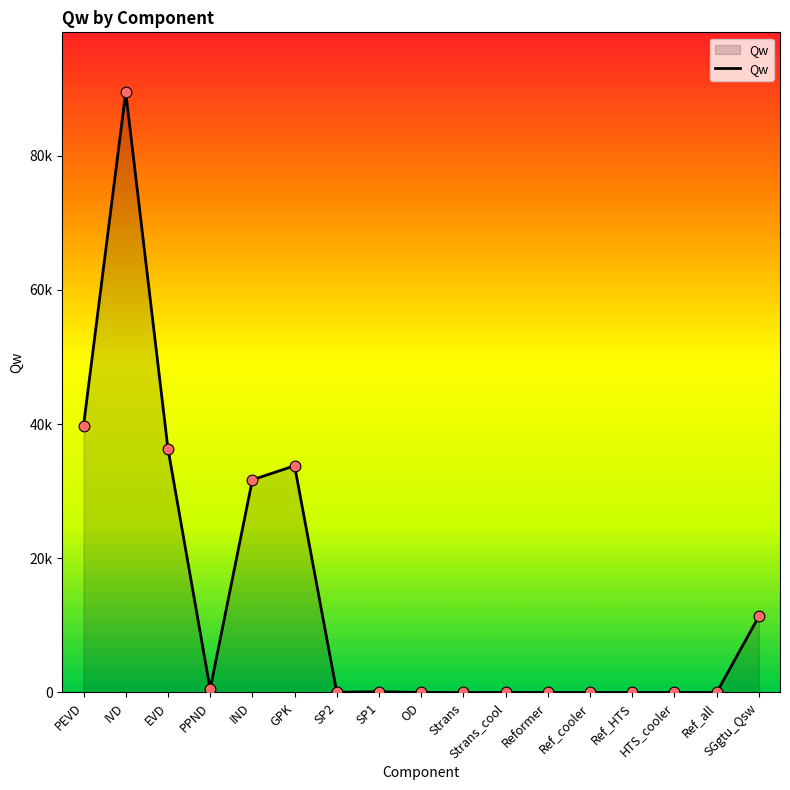

What is the change in value from PEVD to IVD?

+49687.4